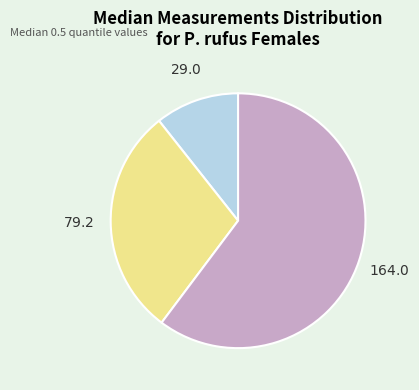

Is there a majority slice in this chart?

Yes